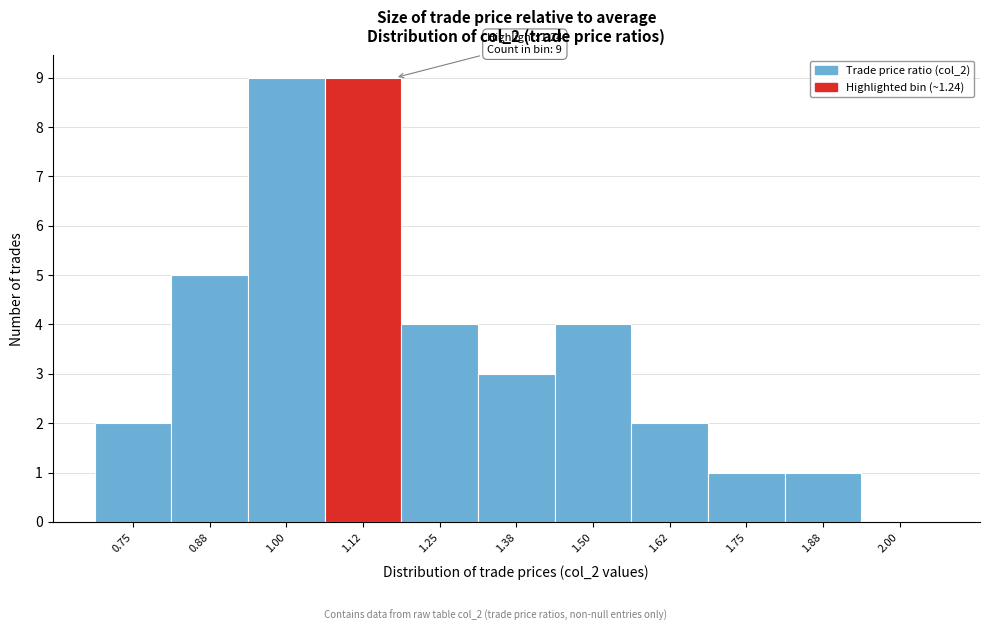

Reading right to left, what are all the values shown in this chart?

2.00=0	1.88=1	1.75=1	1.62=2	1.50=4	1.38=3	1.25=4	1.12=9	1.00=9	0.88=5	0.75=2